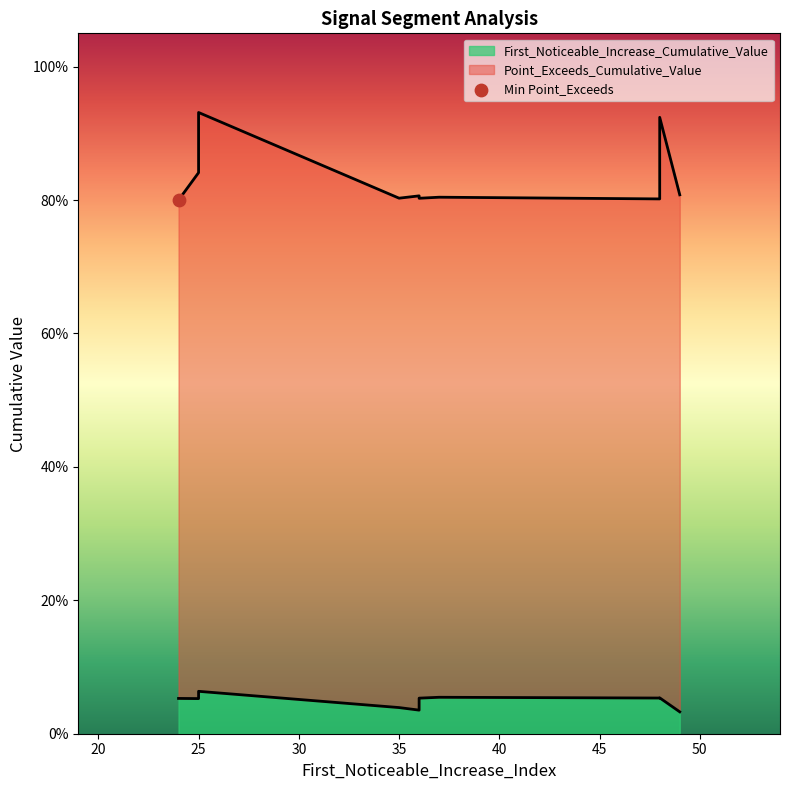

Which series has the largest Y range (max minus min)?

Point_Exceeds_Cumulative_Value